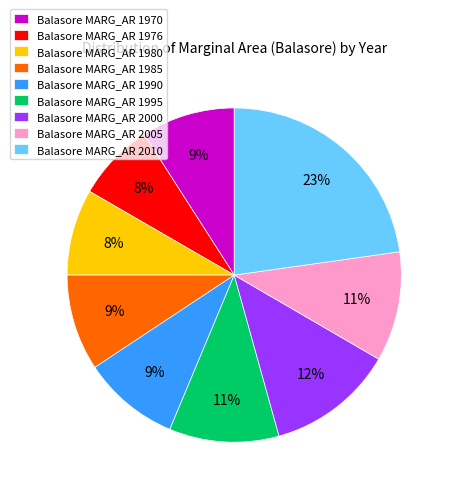

Is Balasore MARG_AR 1976 the majority of the pie?

No